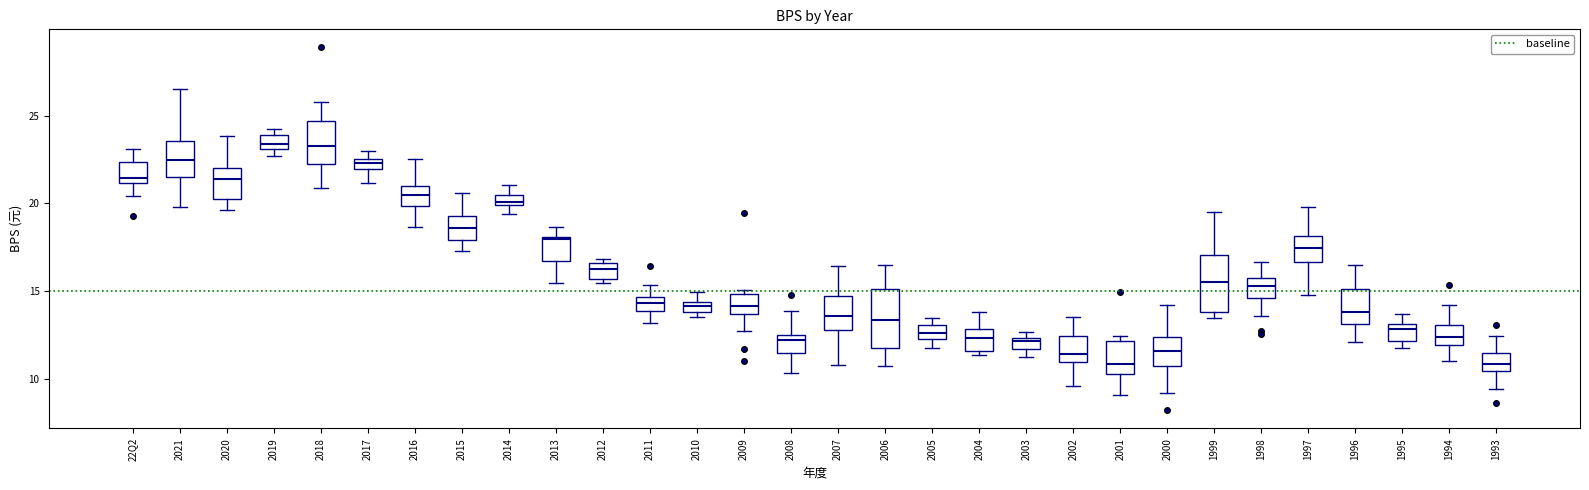

Where does the median line of the box for 2020 sit on the y-axis? The values are not printed on the chart, so give them approximately, as read against the axis.

21.5